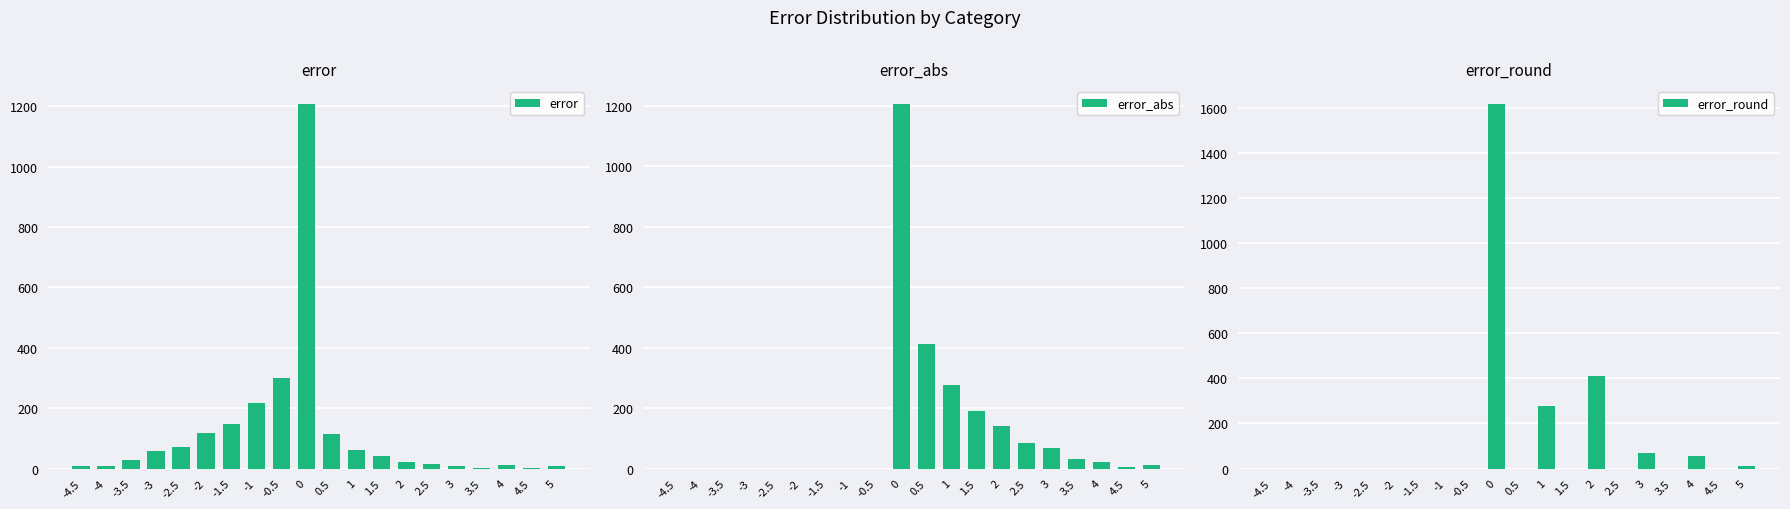

What is the label of the 7th bar from the right?

2